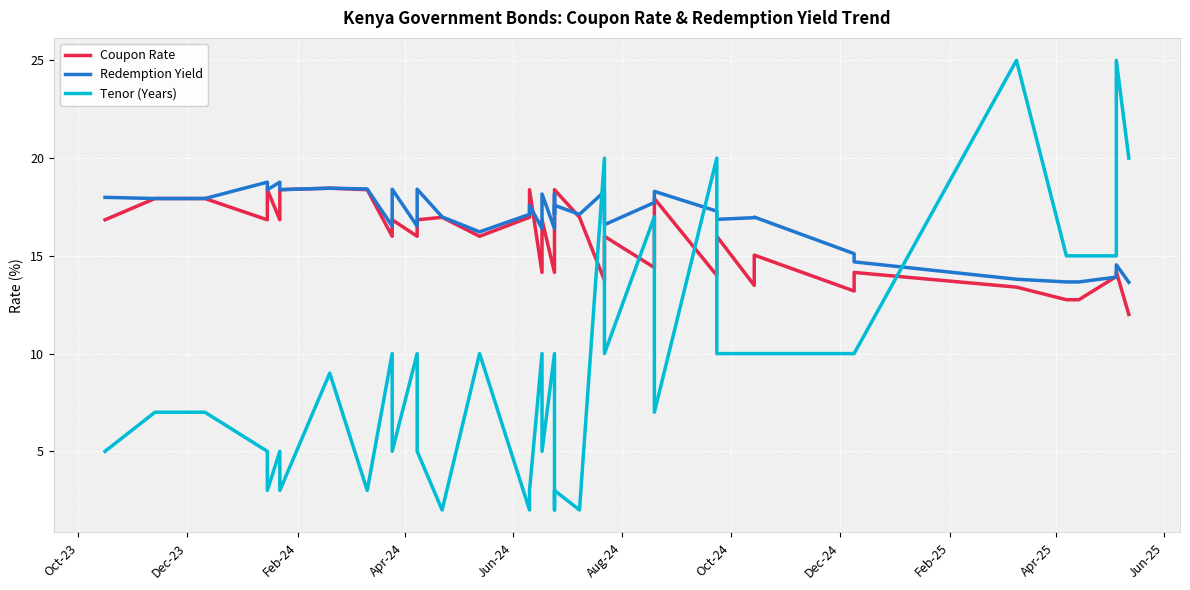

What are all the series names shown in the legend?

Coupon Rate, Redemption Yield, Tenor (Years)